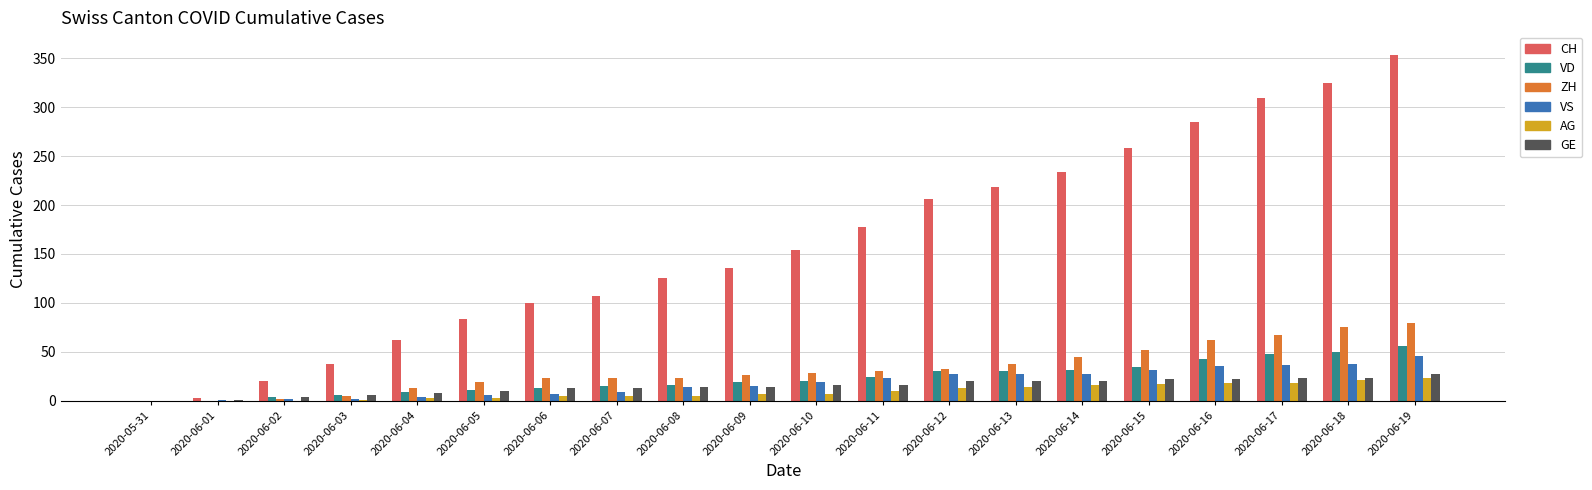

Between 2020-06-02 and 2020-06-08, which series saw the biggest shift?

CH